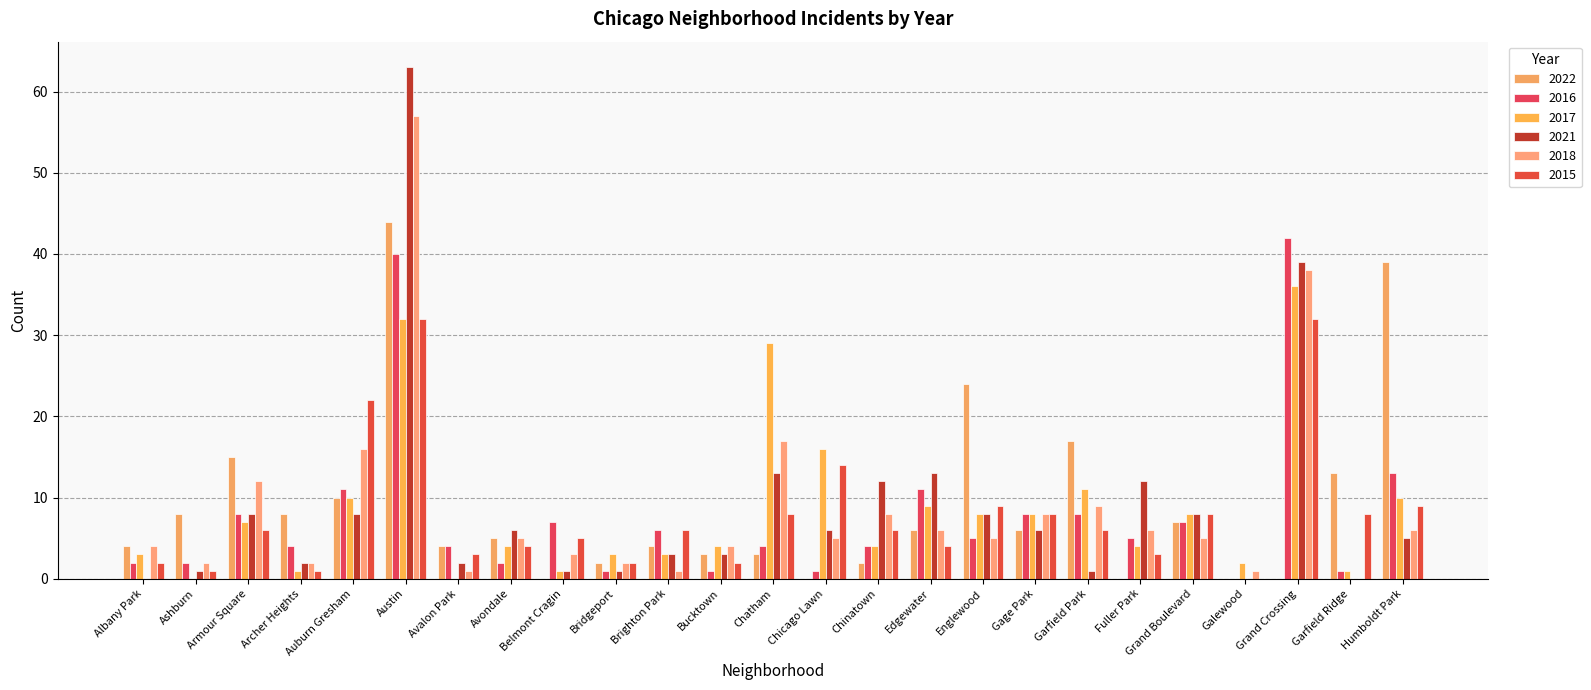

How many categories are shown in the chart?

25